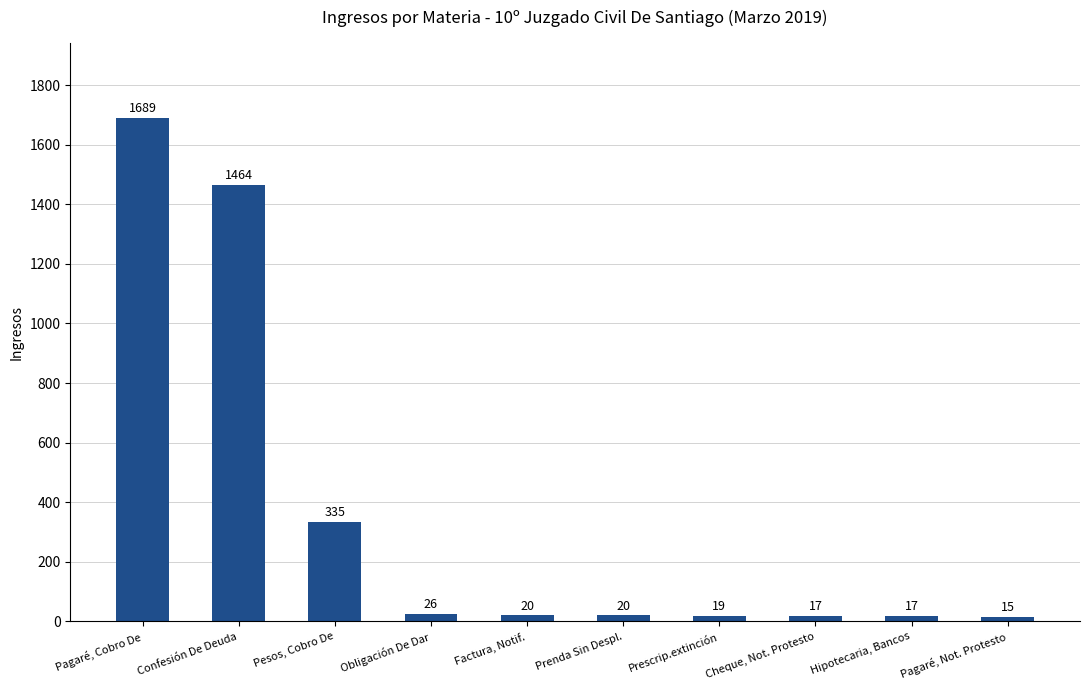

What is the value of the 7th bar from the left?

19